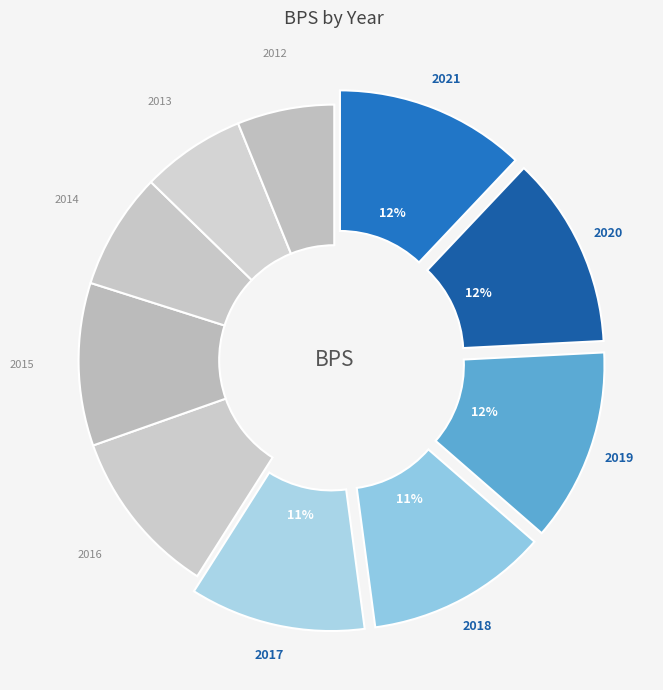

Is there a majority slice in this chart?

No